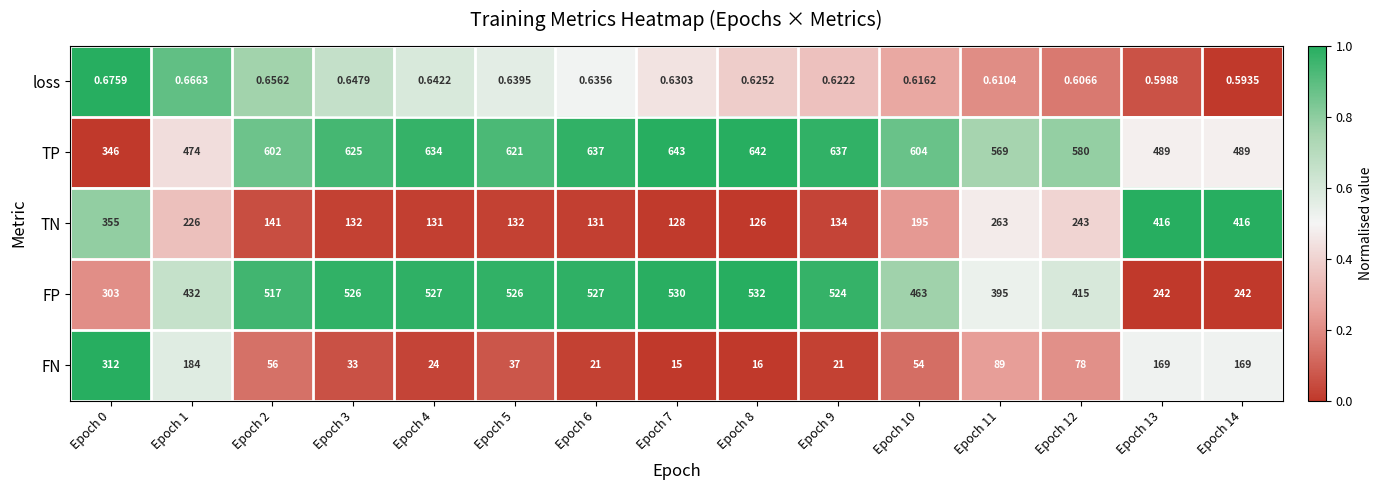

Rank the series at Epoch 6 from lowest to highest value.

loss, FN, TN, FP, TP